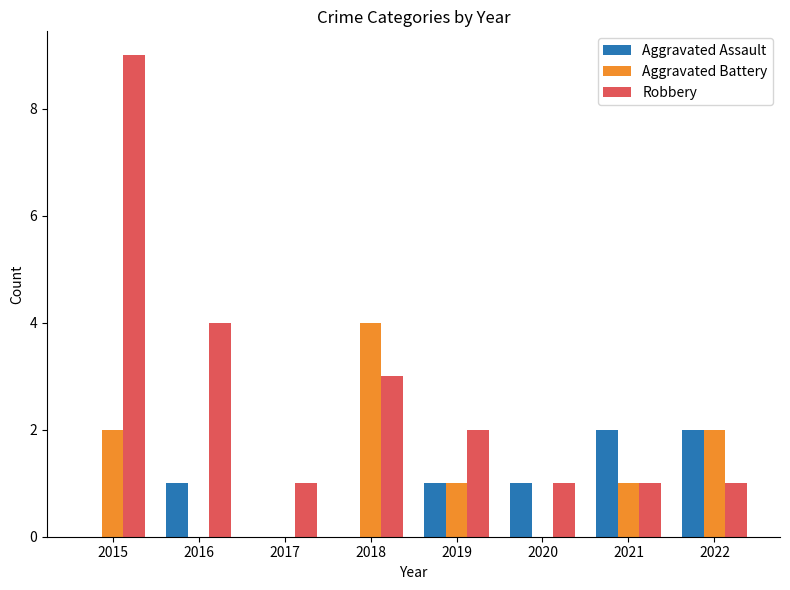

Count the number of data series in this chart.

3